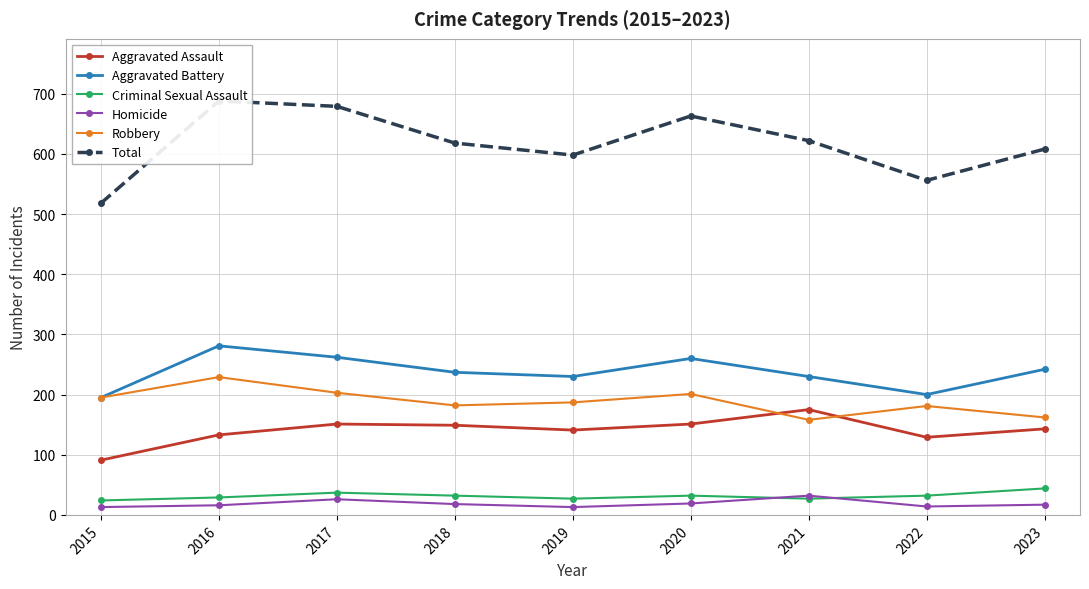

How many distinct data groups are displayed?

6